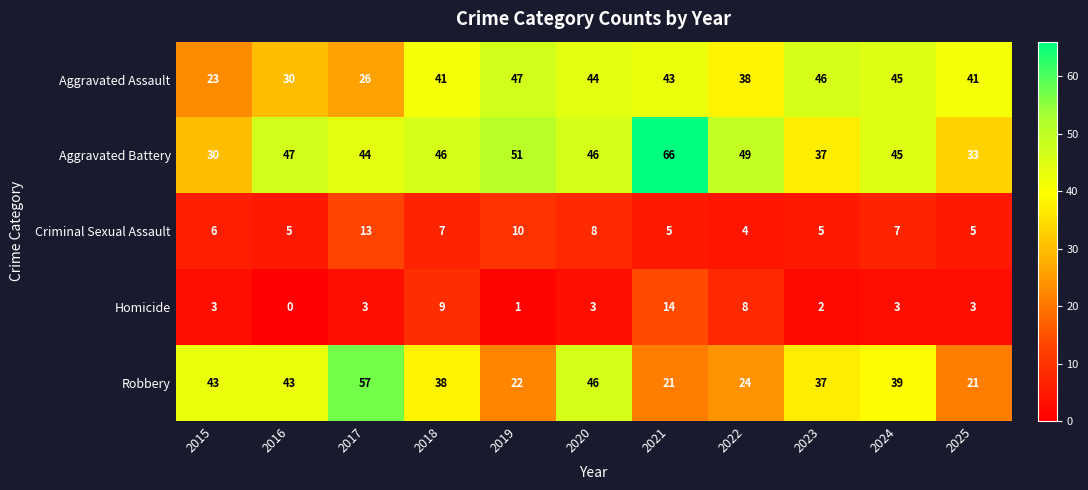

The value of Robbery at 2025 is 21. True or false?

True